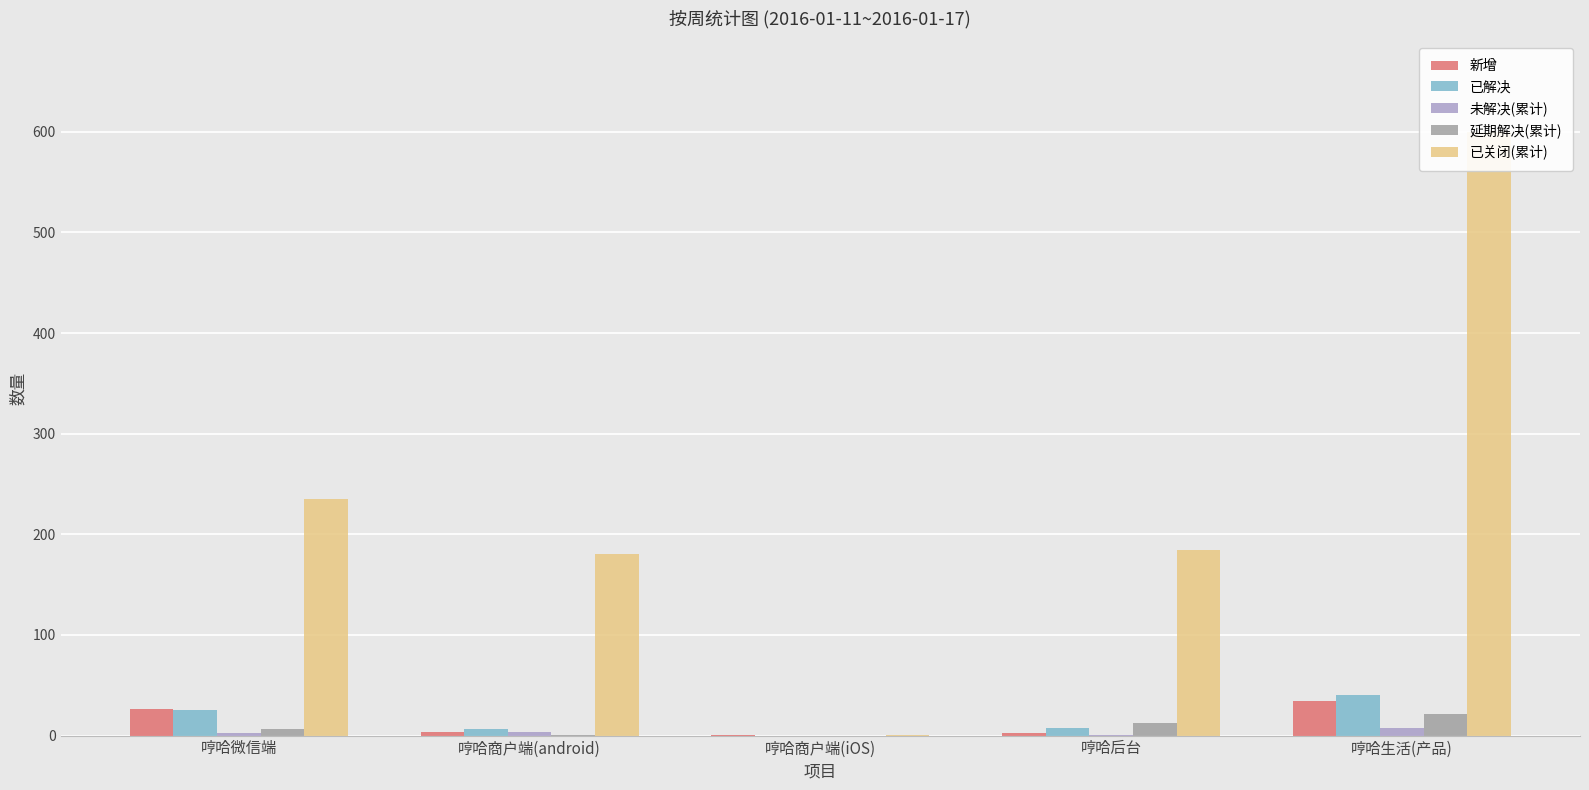

What is the minimum value for 已关闭(累计)?

1